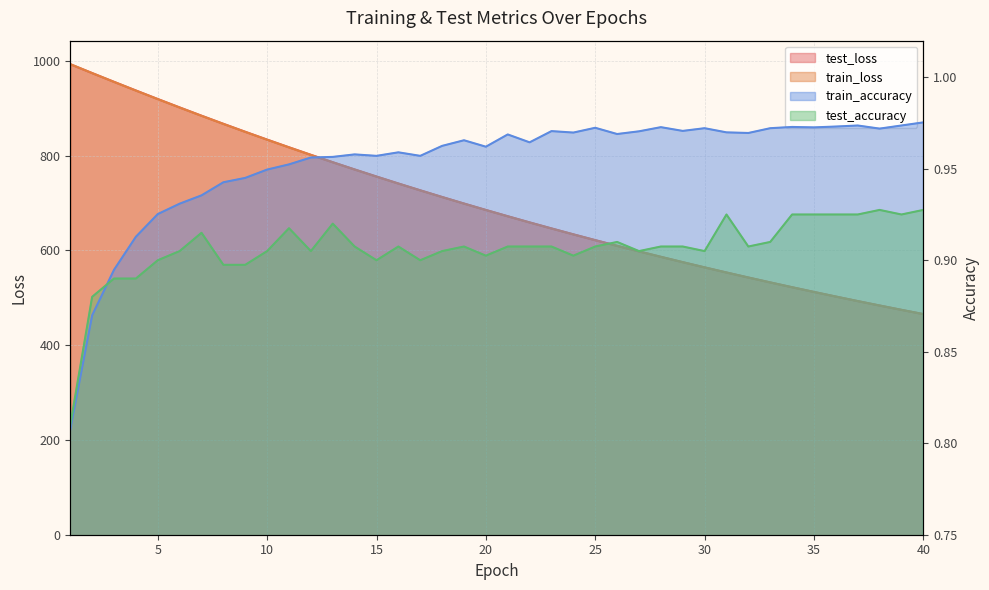

What is the average value of the train_accuracy series?

1.0